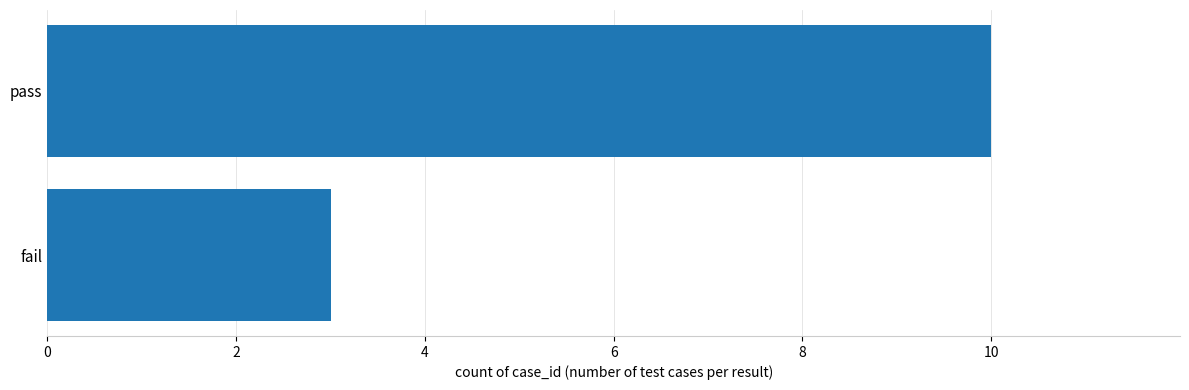

Does the chart contain any negative values?

No